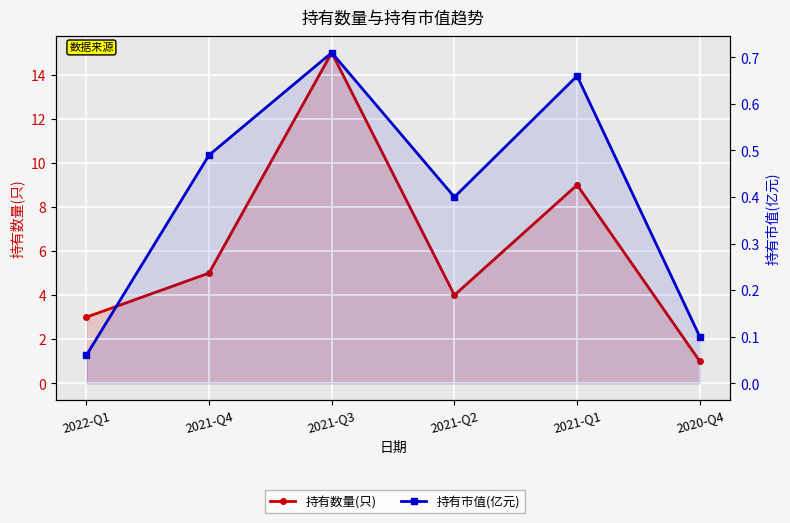

What is the difference between the maximum and minimum values in the 持有市值(亿元) series?

0.6